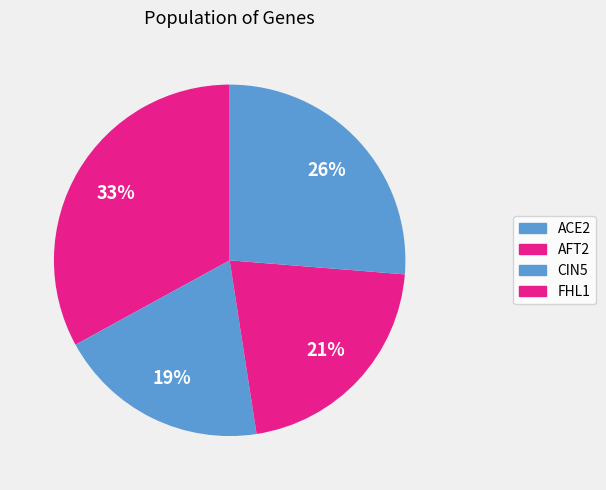

Which has a higher value, FHL1 or ACE2?

ACE2